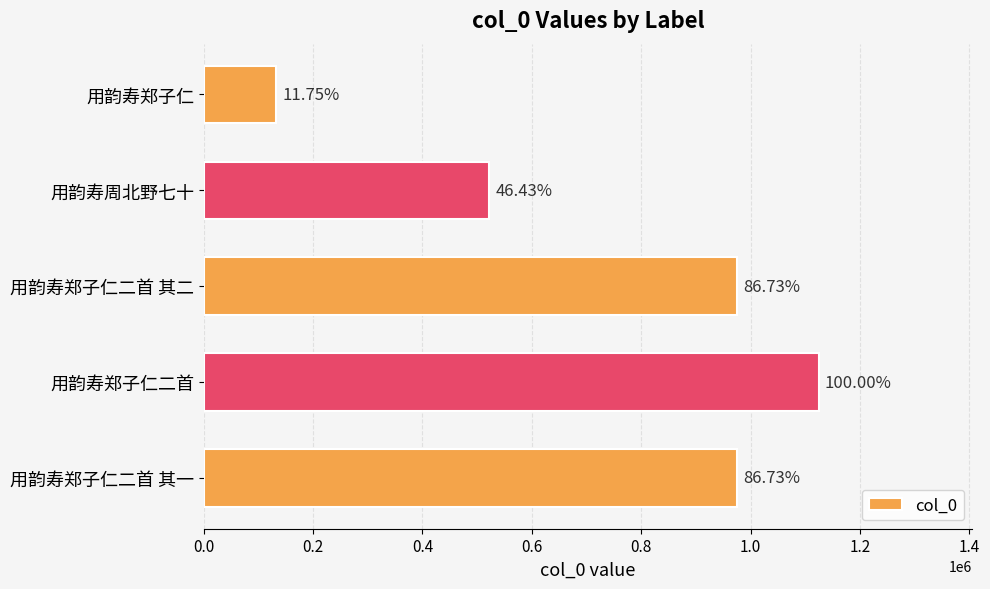

Does the chart contain any negative values?

No